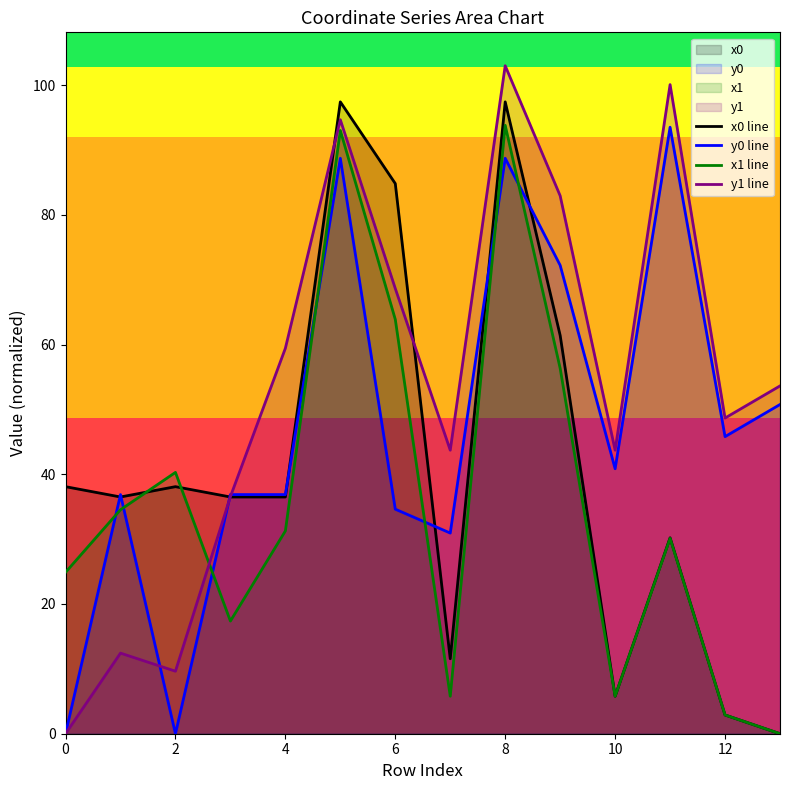

What is the approximate value of y1 line at 8?

103.0